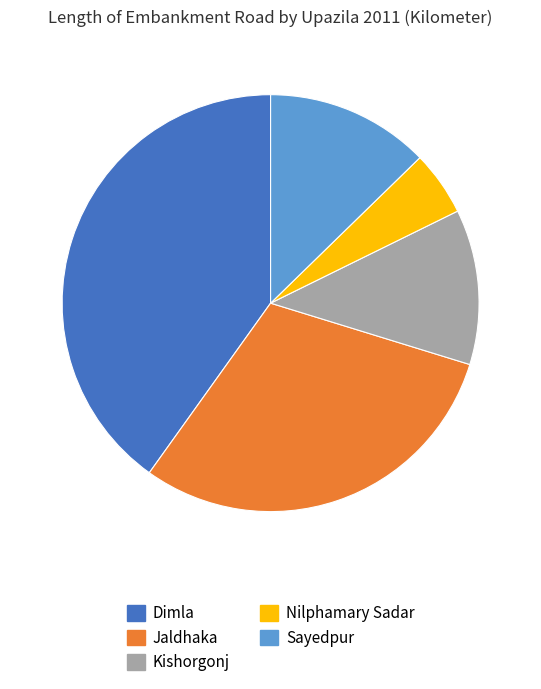

How many slices are in this pie chart?

5